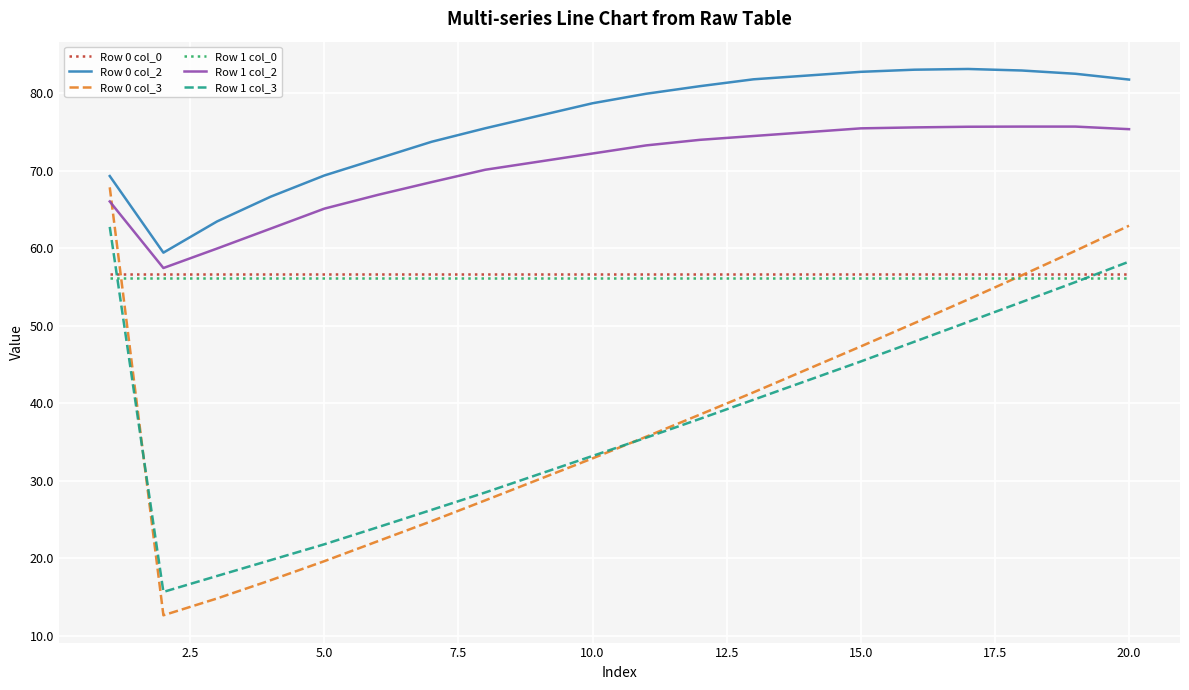

What is the difference between the maximum and minimum values in the Row 1 col_3 series?

47.1